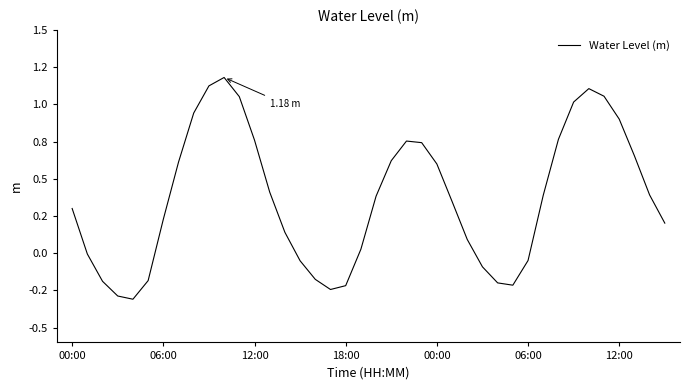

What is the difference between the maximum and minimum values?

1.5